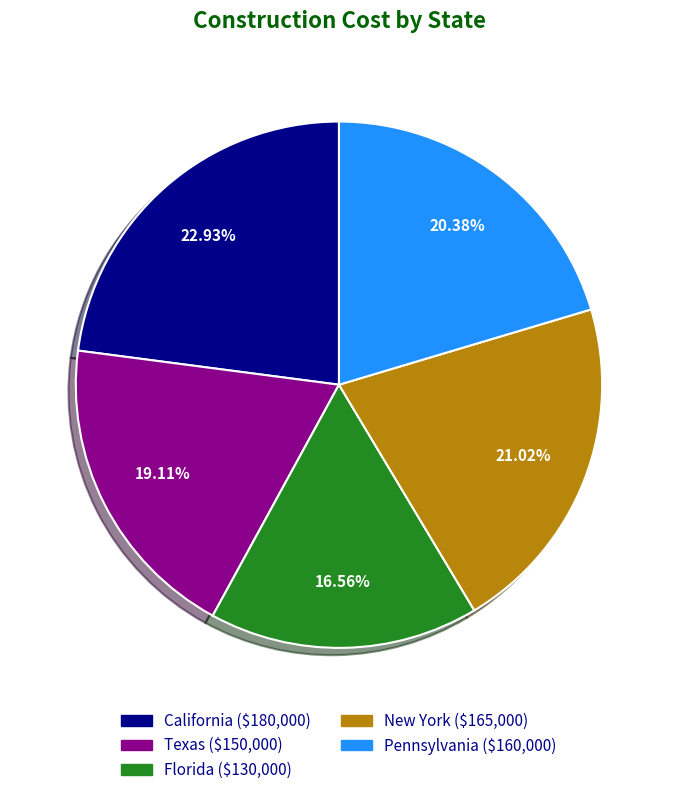

Is there a majority slice in this chart?

No